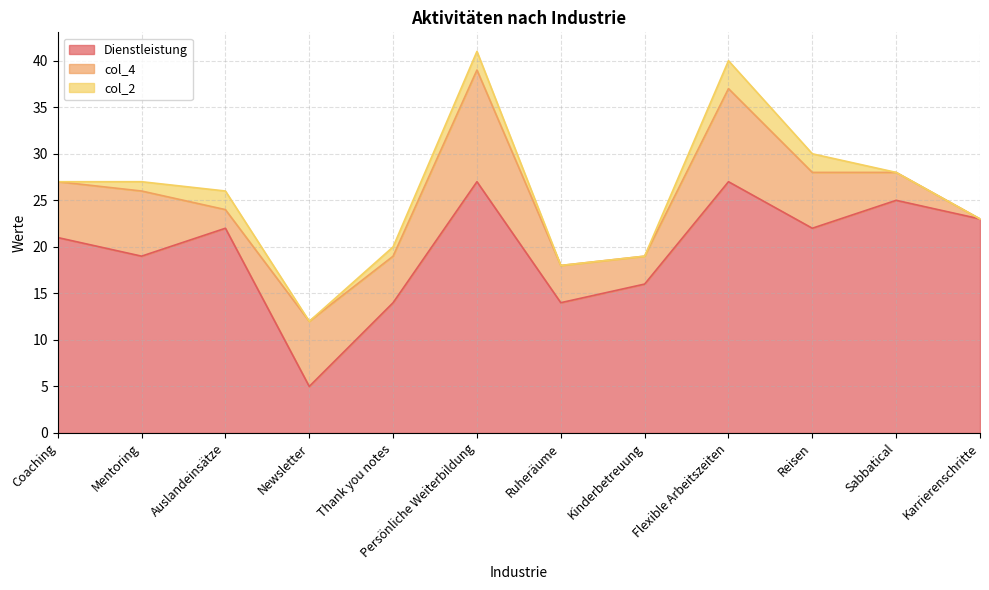

True or false: Dienstleistung and col_2 intersect in this chart.

False